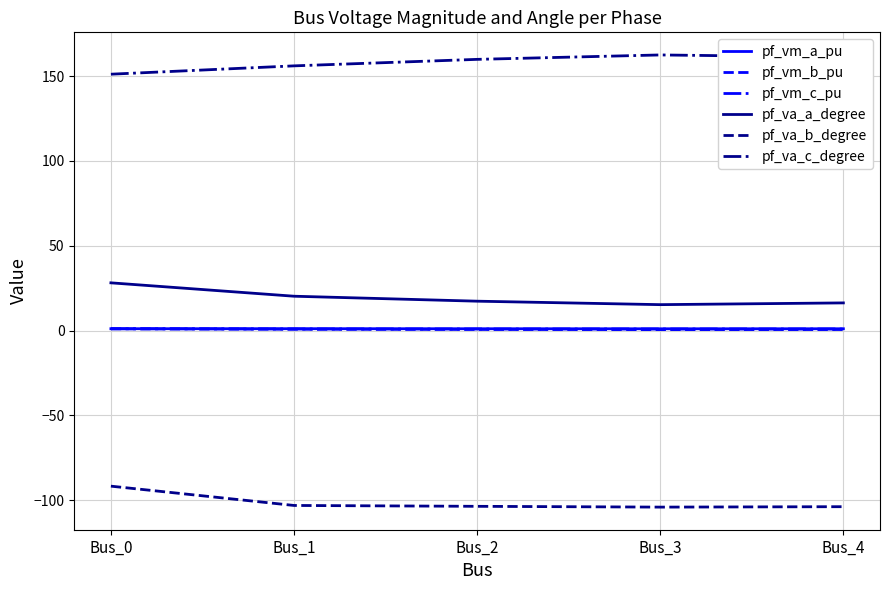

True or false: pf_vm_a_pu and pf_vm_b_pu cross at least once.

False